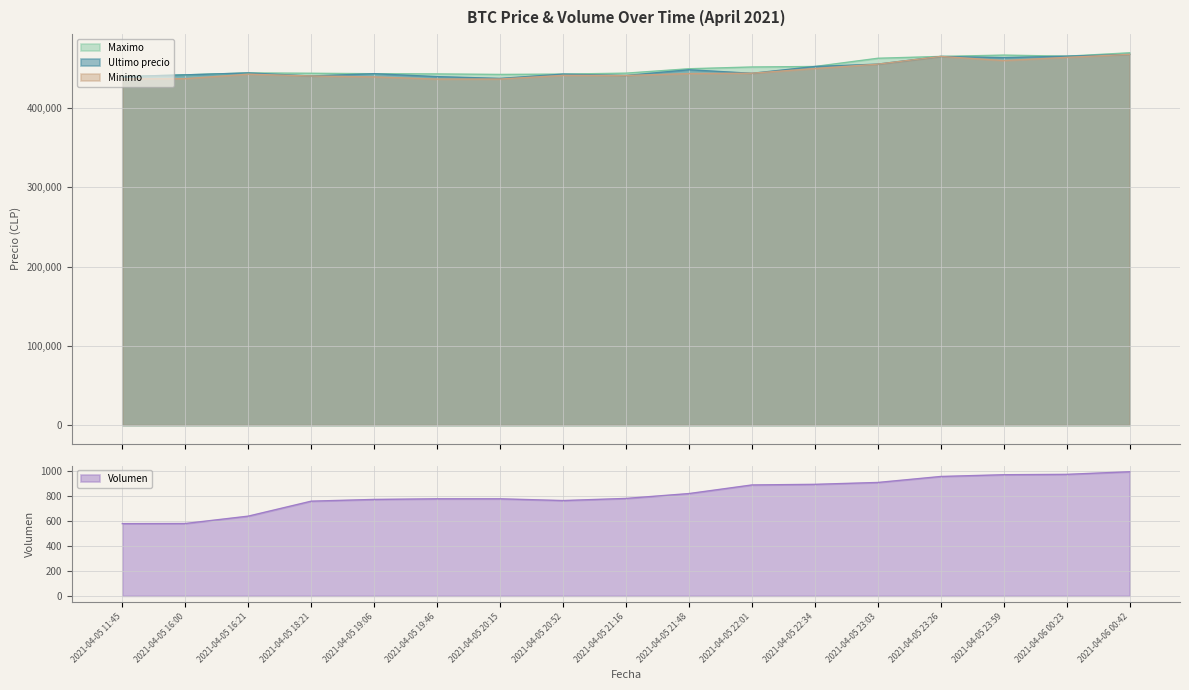

What is the value of the Ultimo precio point at the 9th from the left?

441238